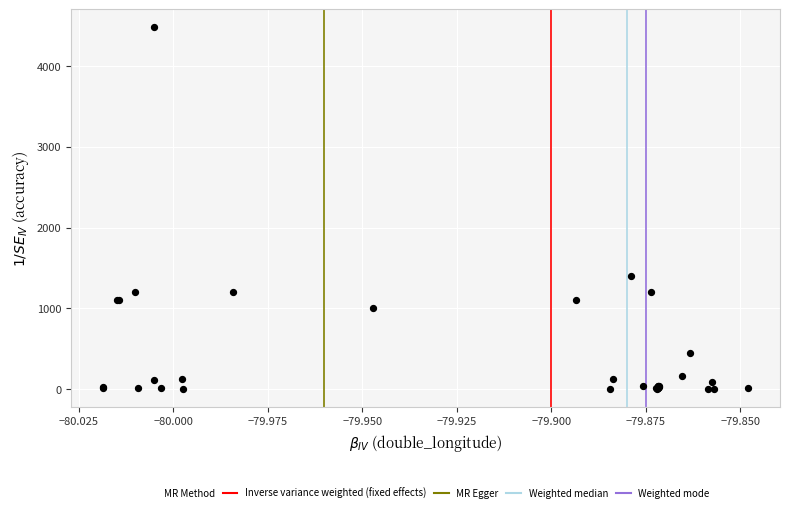

What Y value in the scatter plot is closest to 2241?

1400.0